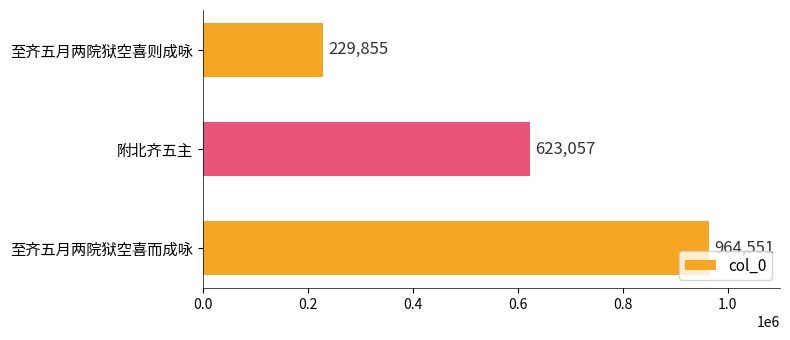

What value does the data have at 附北齐五主?

623057